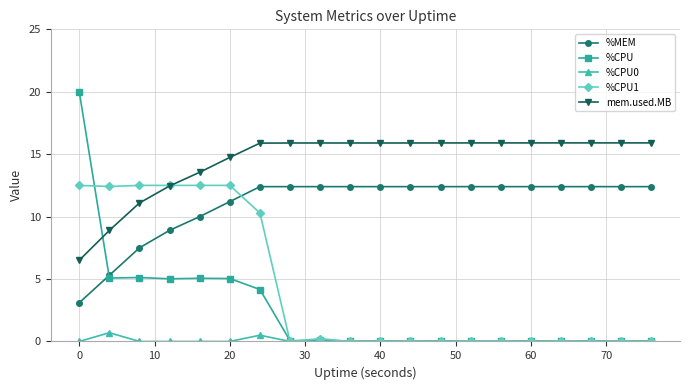

What is the highest value of the %CPU1 series?

12.5